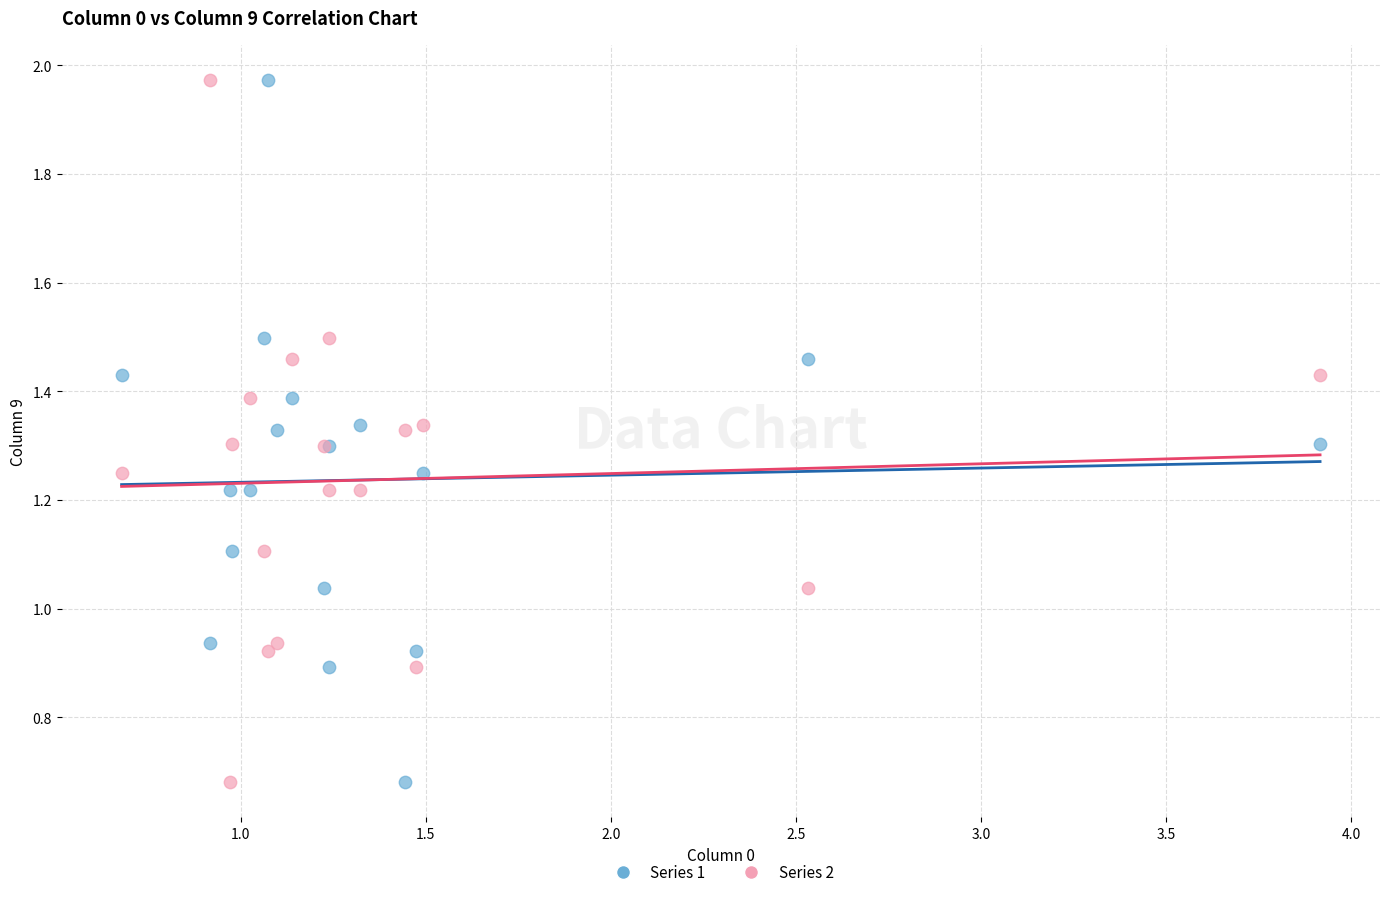

What are all the series names shown in the legend?

Series 1, Series 2